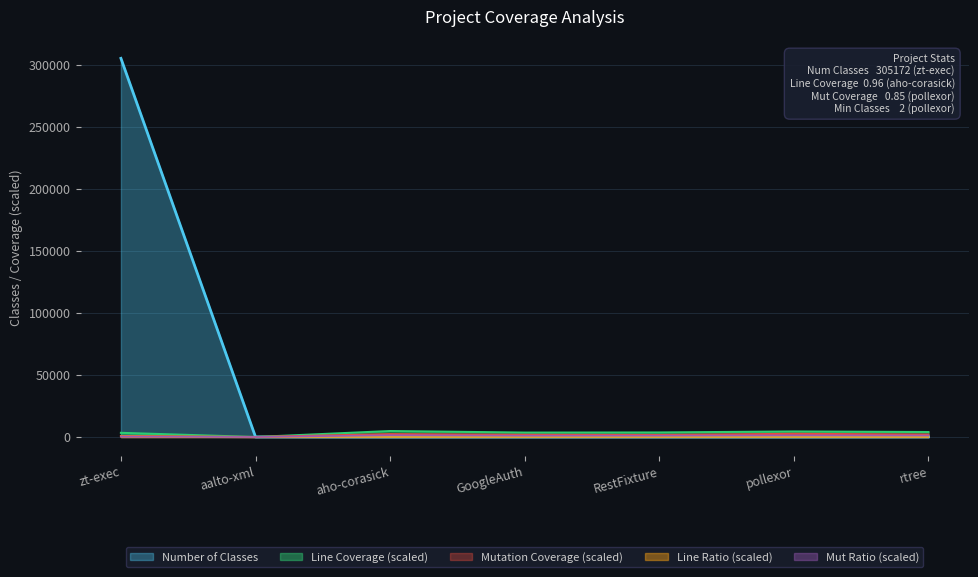

Between which two adjacent categories do Line Coverage and Number of Classes first intersect?

aalto-xml and aho-corasick